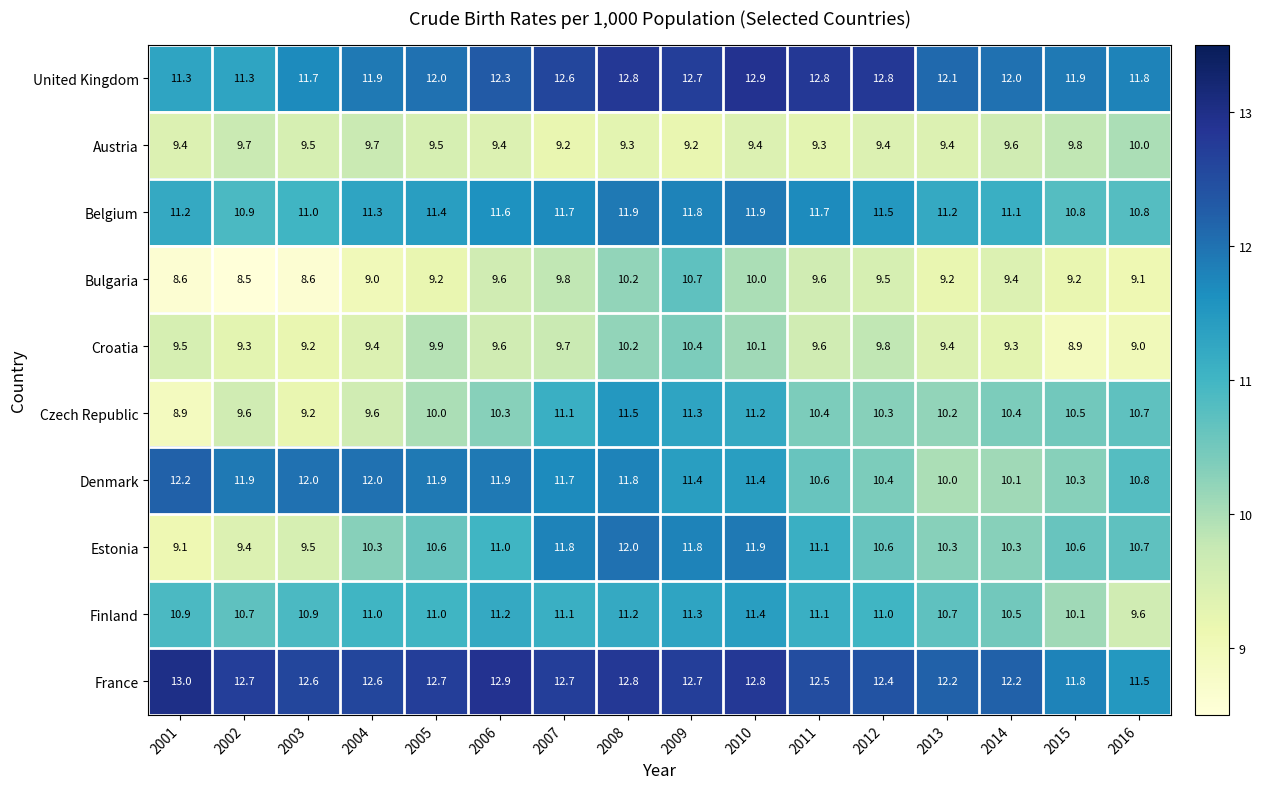

Which series has the widest spread of values?

Estonia